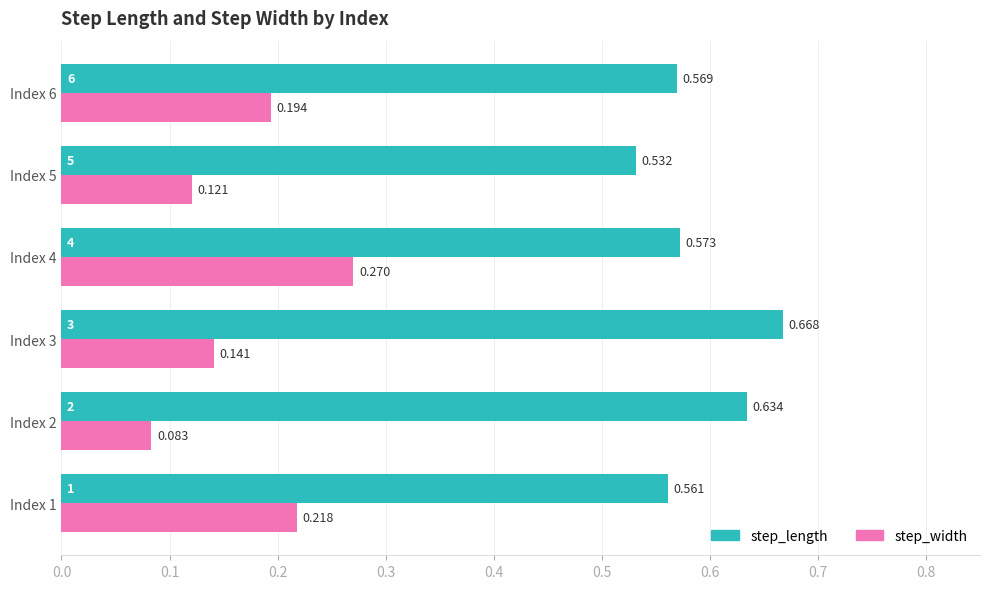

Which series changed the most between Index 1 and Index 5?

step_width